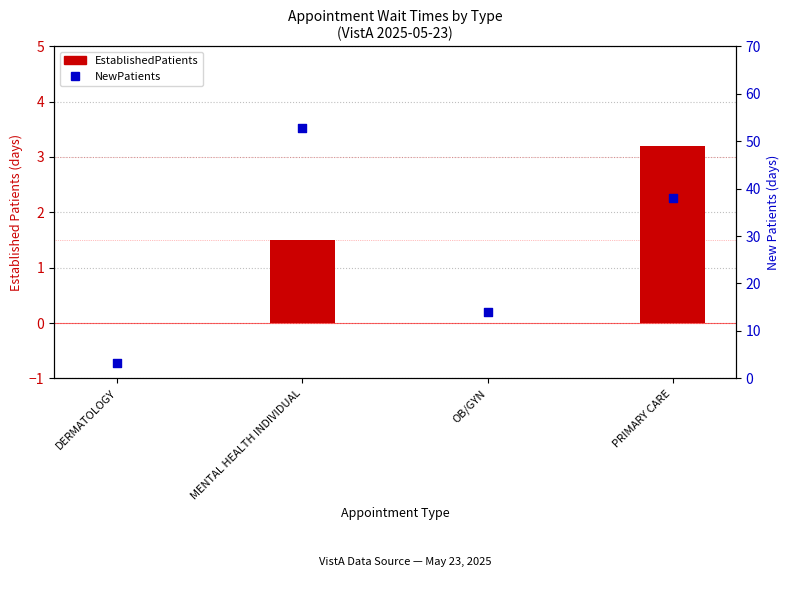

Which series has the largest Y range (max minus min)?

NewPatients